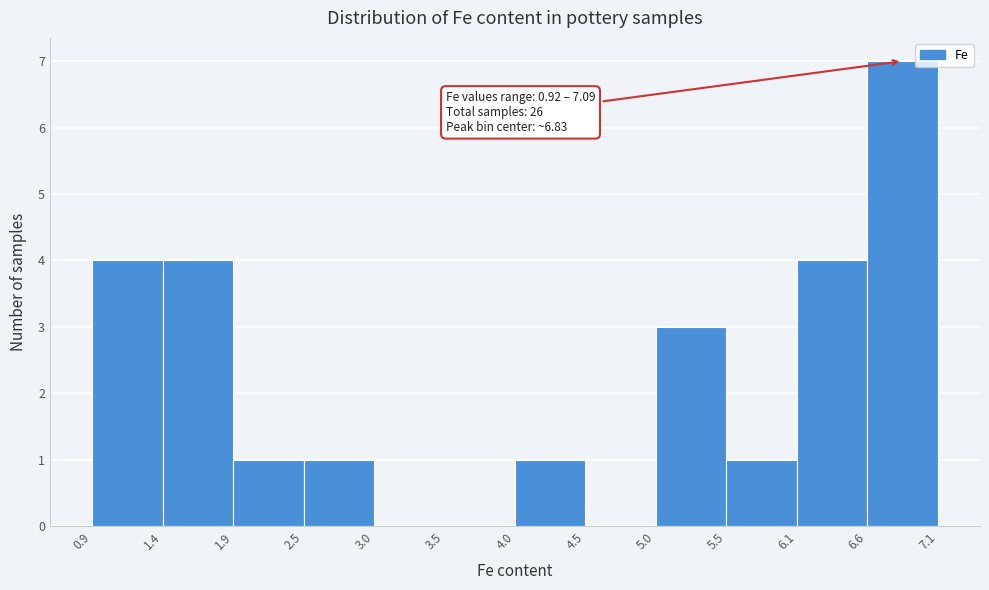

Over which range of the x-axis is the bar tallest?

6.6 to 7.1